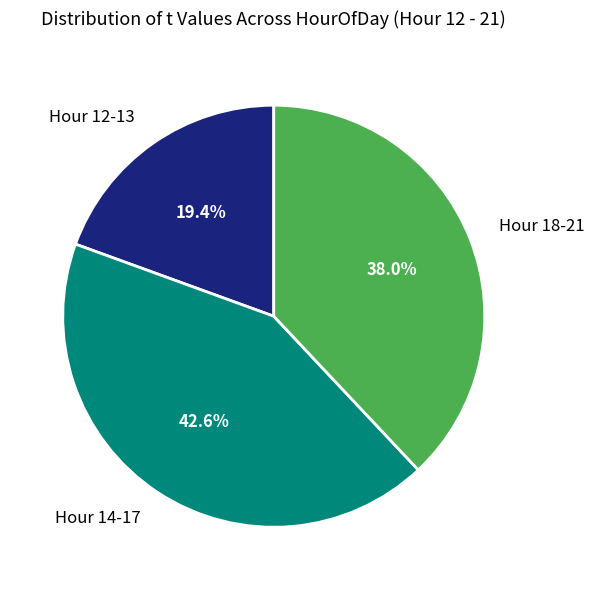

Does Hour 14-17 represent more than half of the total?

No